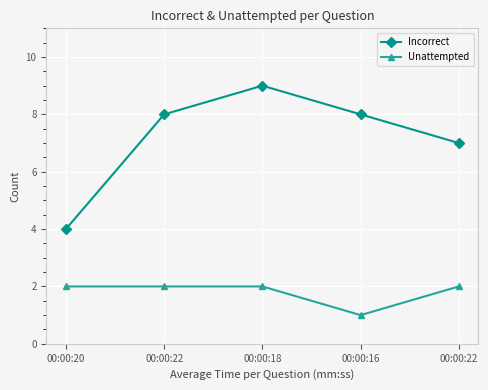

What are all the series names shown in the legend?

Incorrect, Unattempted